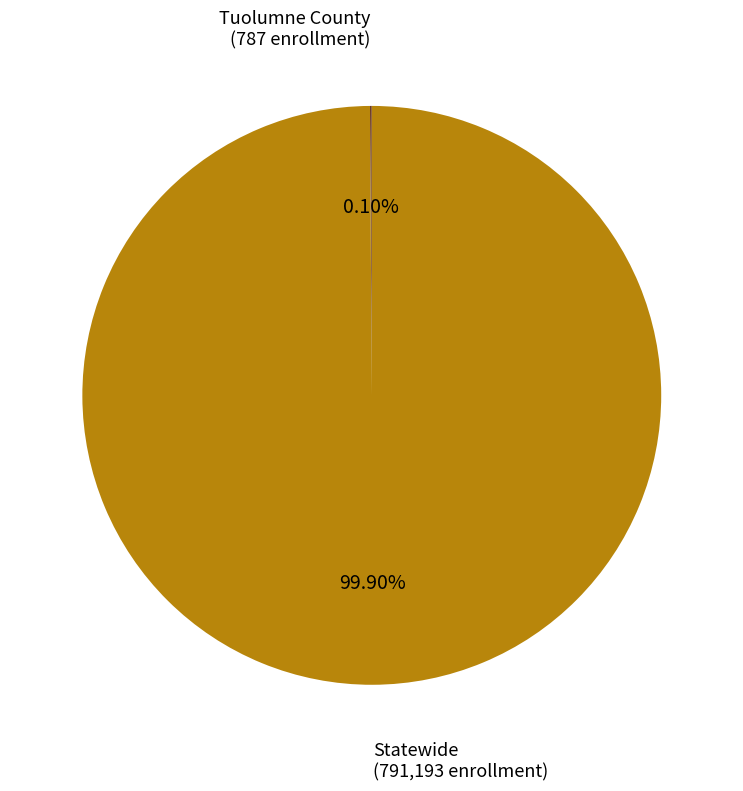

True or false: Statewide accounts for 100% of the total.

True